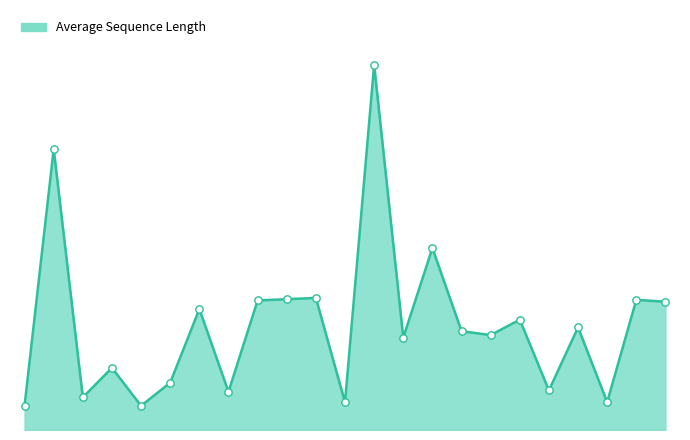

Is this an area chart (filled region under the line)?

Yes